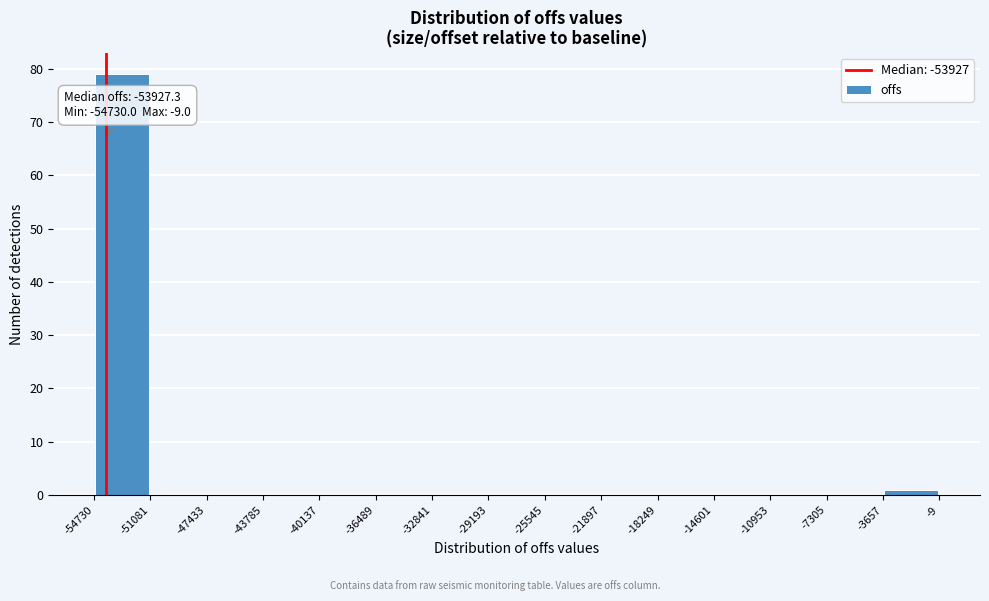

Over which range of the x-axis is the bar tallest?

-54730 to -51081